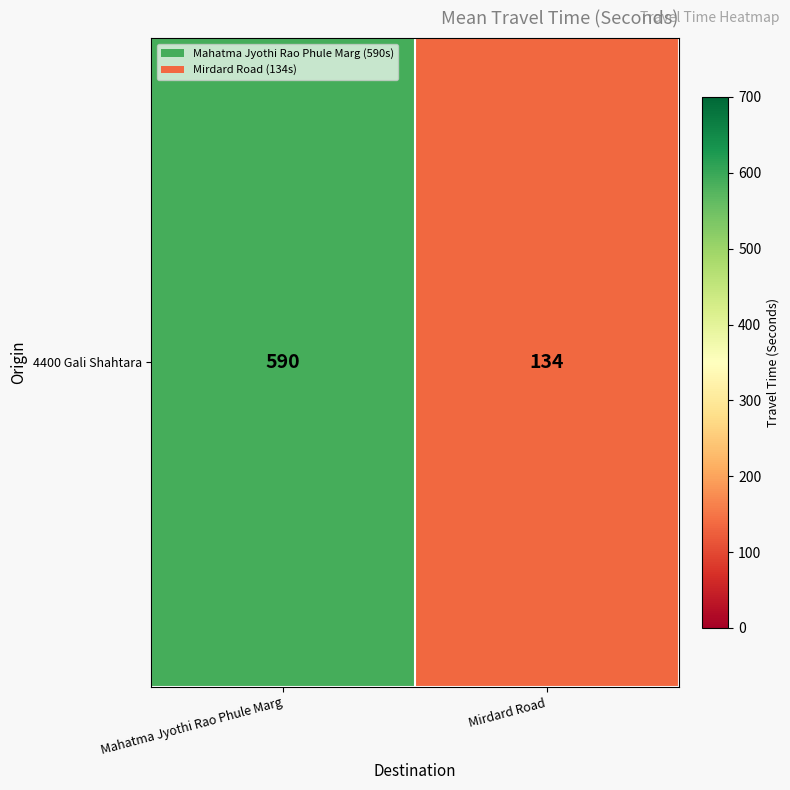

Rank the categories by value from lowest to highest.

Mirdard Road, Mahatma Jyothi Rao Phule Marg